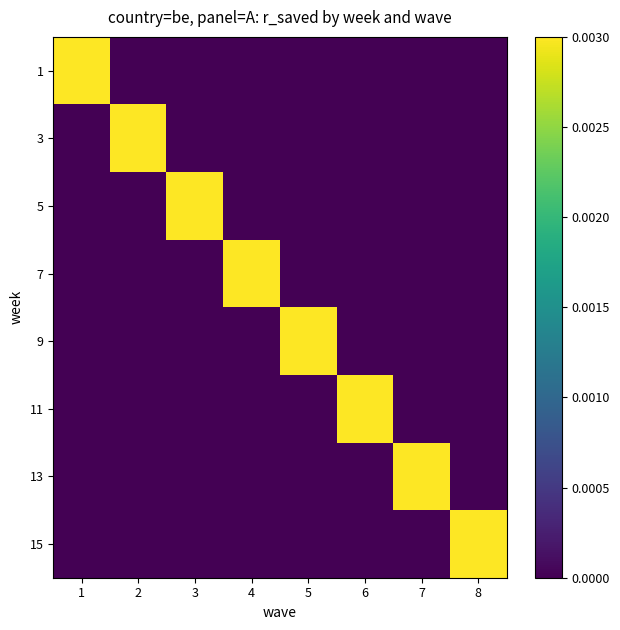

Rank the series at 7 from highest to lowest value.

13, 1, 3, 5, 7, 9, 11, 15